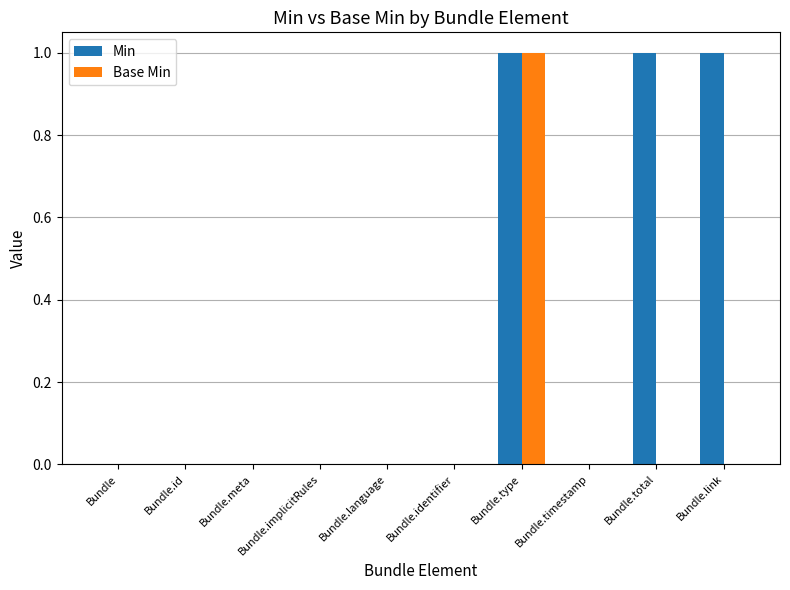

At which category is the sum across all series the highest?

Bundle.type